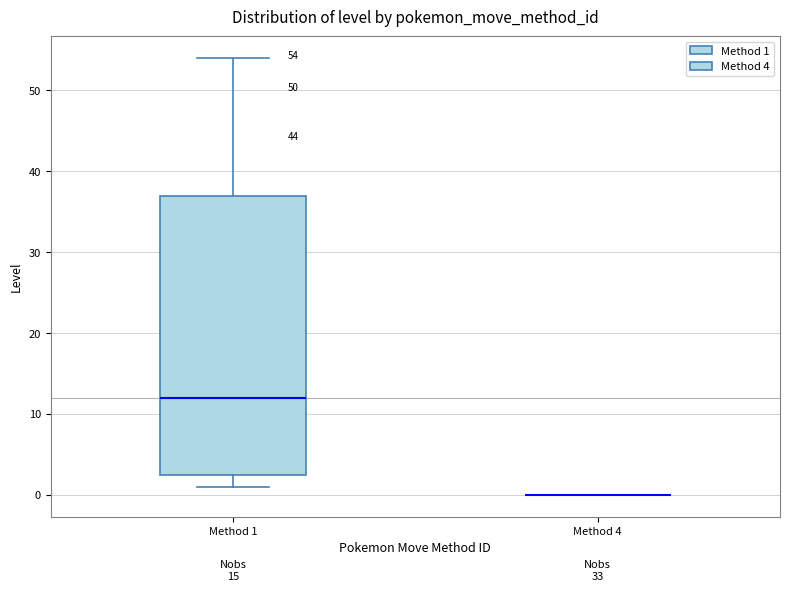

Which box is the tallest, from its lower edge to its upper edge?

Method 1